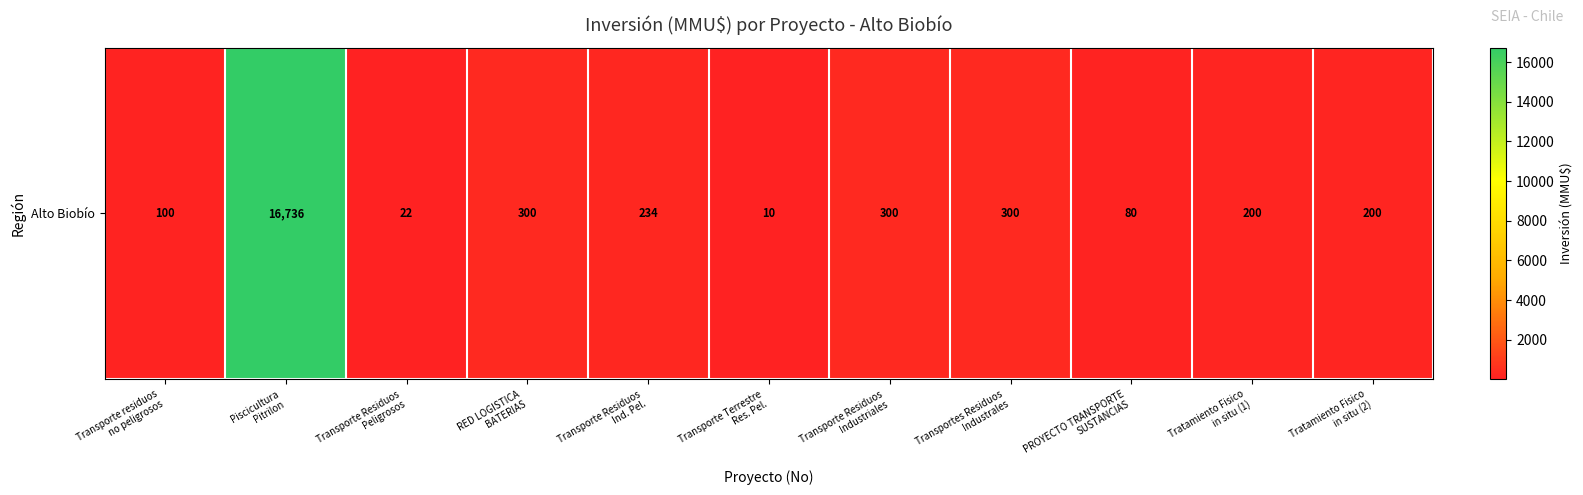

What is the average value?

1680